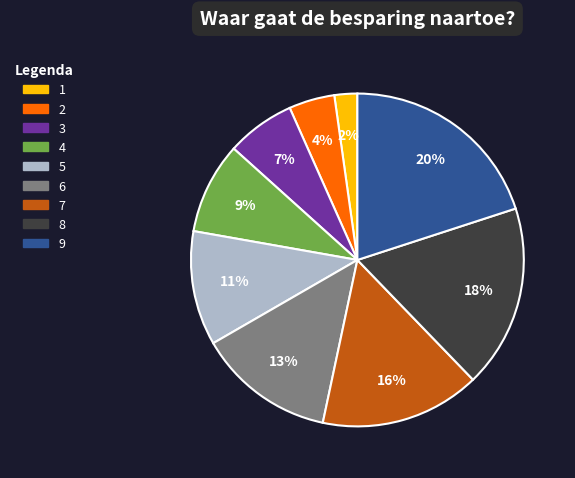

Is there a majority slice in this chart?

No